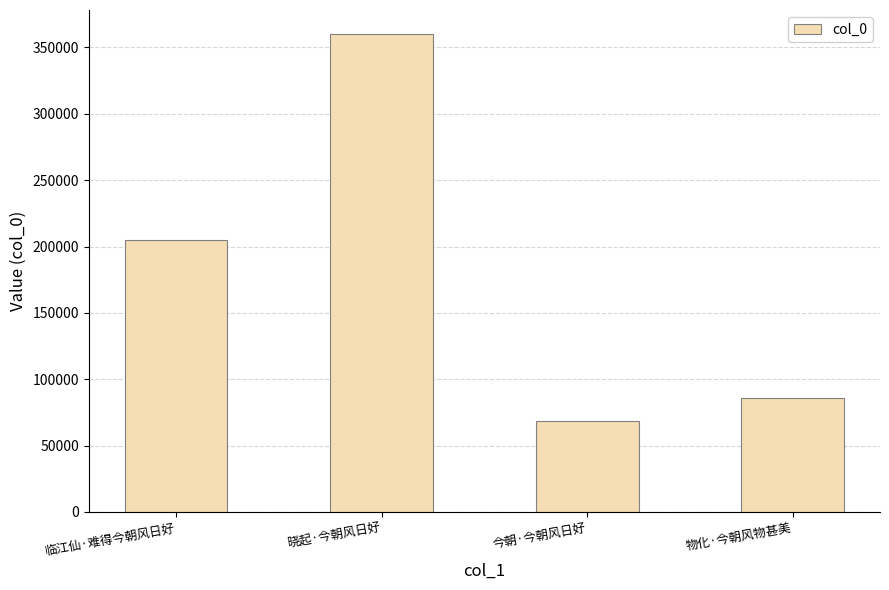

List the labels in order of value, smallest first.

今朝·今朝风日好, 物化·今朝风物甚美, 临江仙·难得今朝风日好, 晓起·今朝风日好